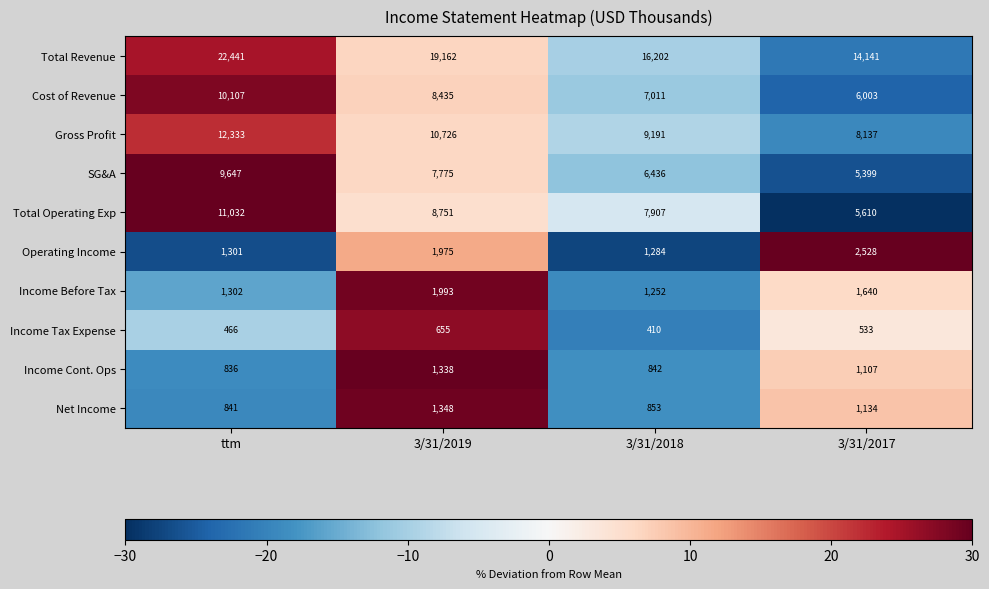

At which label is Total Revenue closest to 18291?

3/31/2019